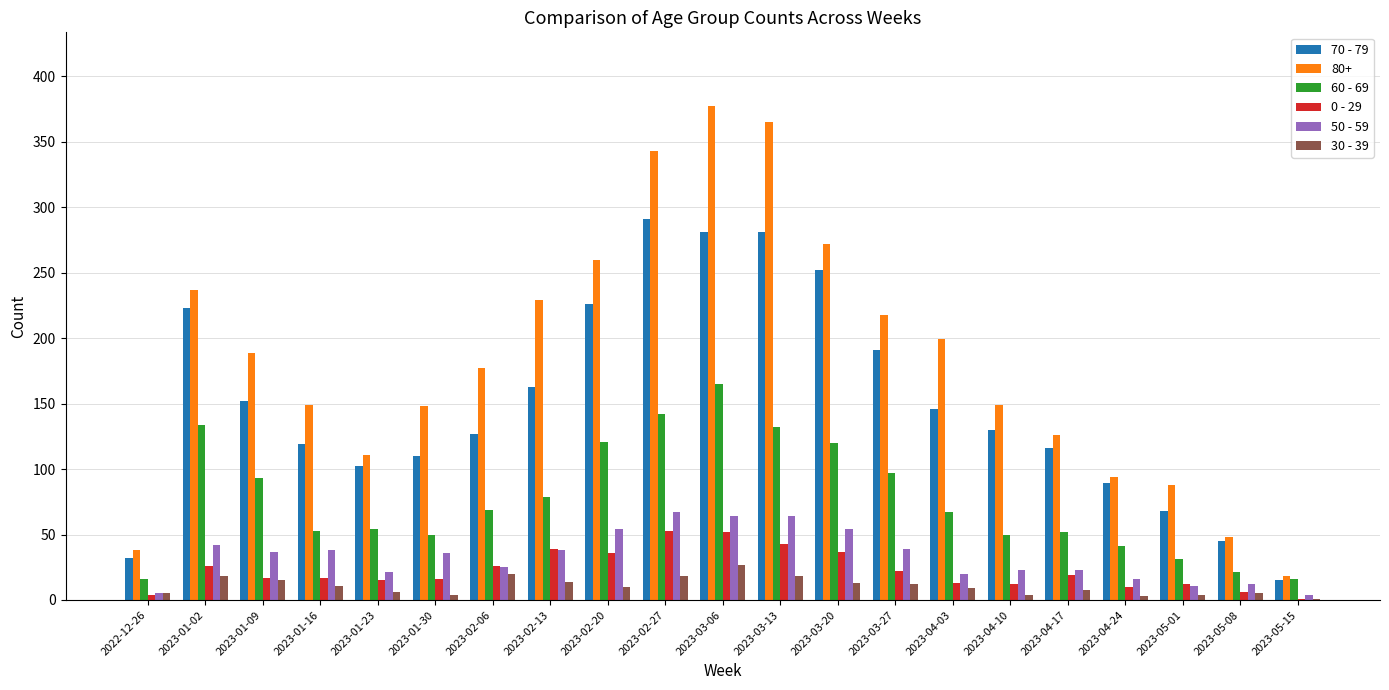

Is the value of 0 - 29 at 2023-01-30 greater than the value of 70 - 79 at 2023-05-01?

No